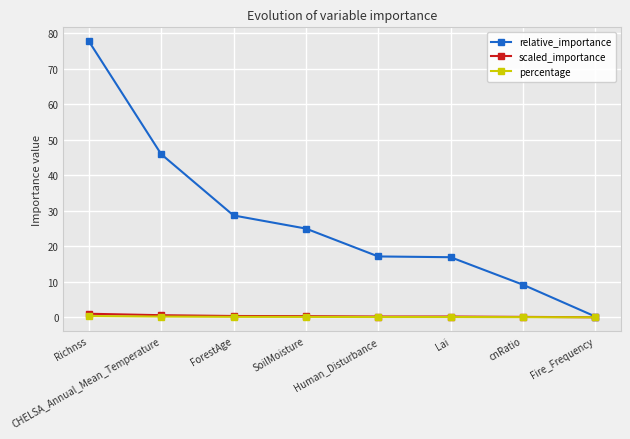

What is the difference between the maximum and minimum values in the percentage series?

0.4